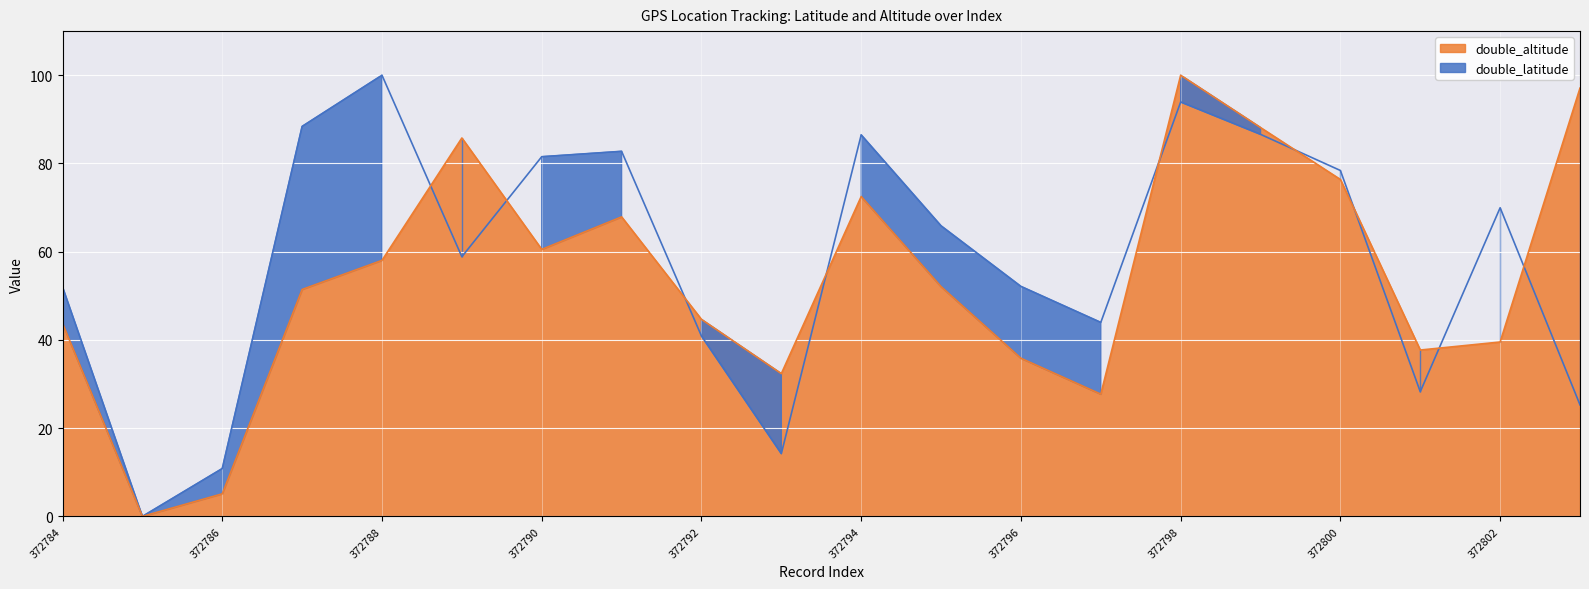

Which series has the largest total across all categories?

double_latitude (line)